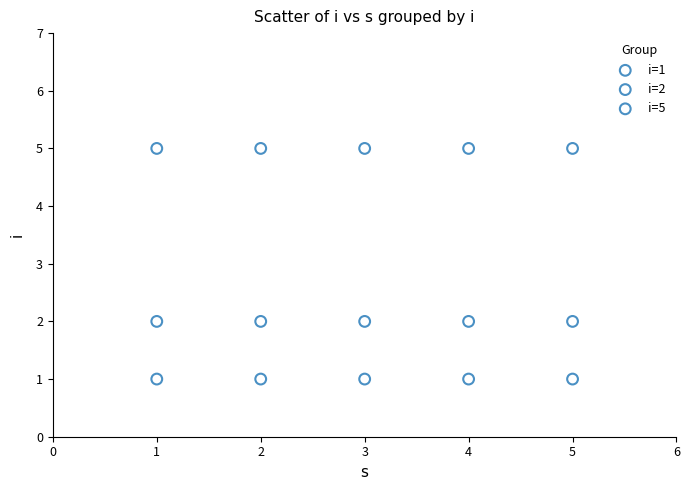

Which series contains the lowest Y value?

i=1